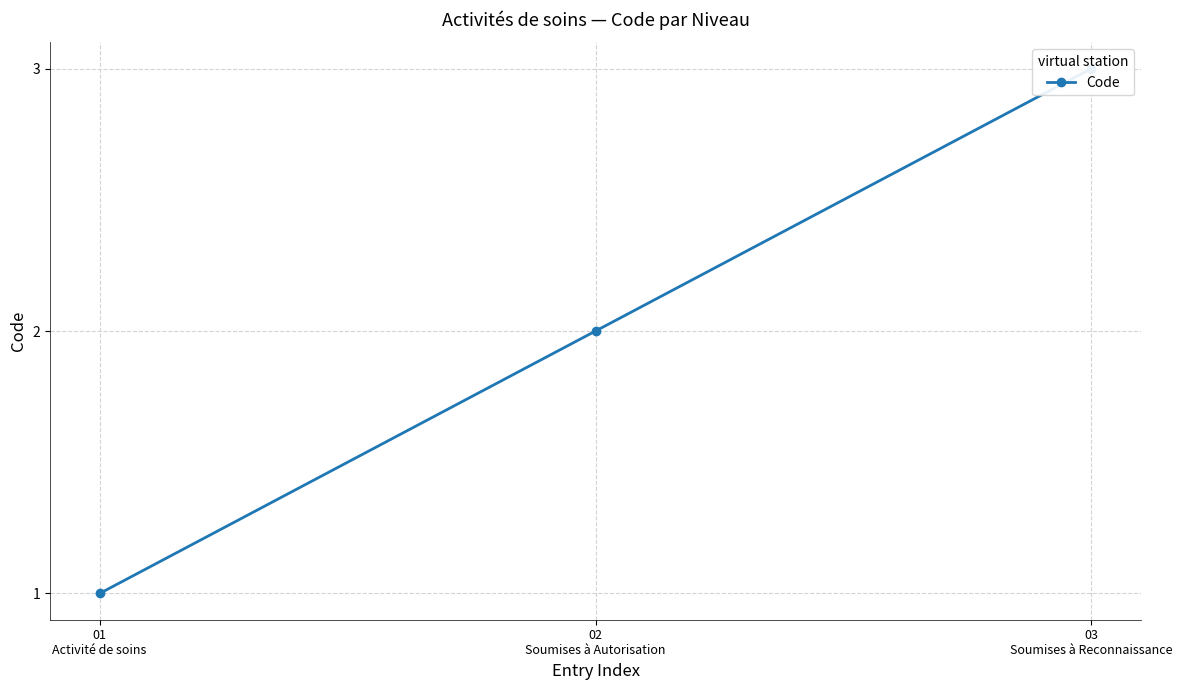

Rank the categories by value from lowest to highest.

01
Activité de soins, 02
Soumises à Autorisation, 03
Soumises à Reconnaissance